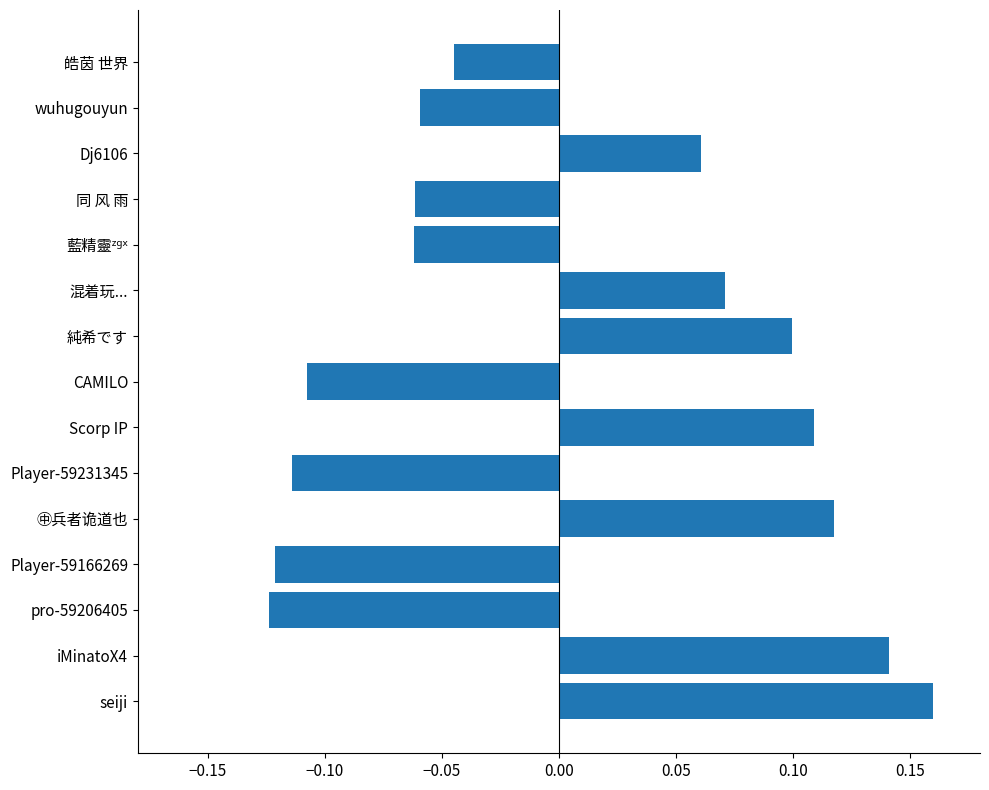

Are the bars grouped side by side (vs. stacked)?

No